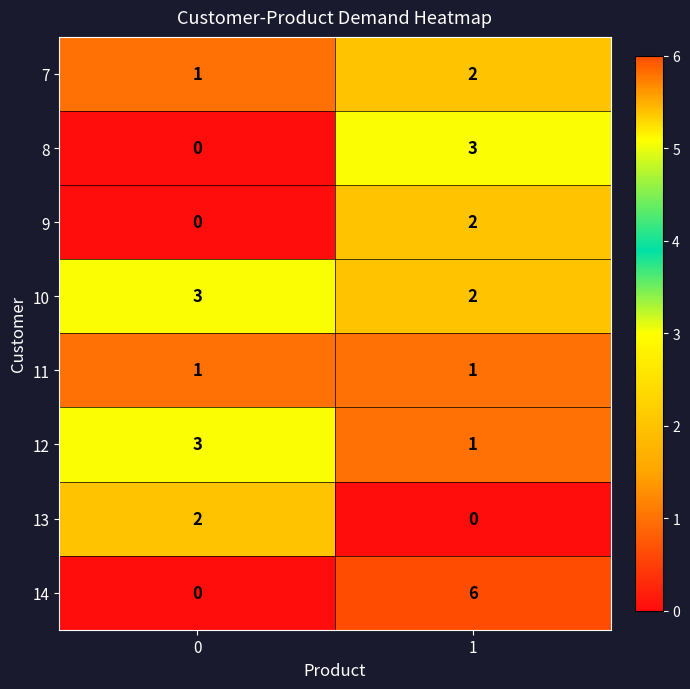

How many series are shown in this chart?

8